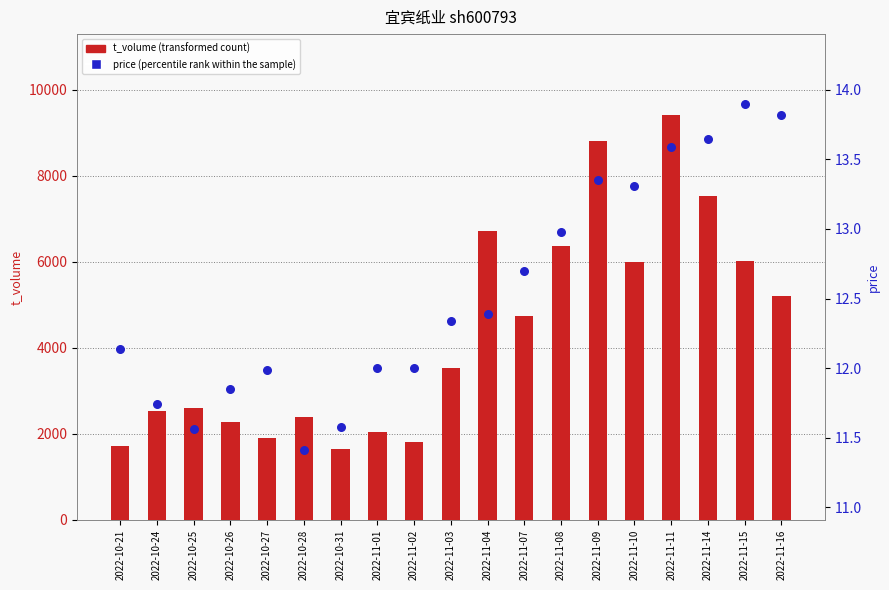

Is the value of t_volume at 2022-10-27 greater than the value of price at 2022-10-26?

Yes